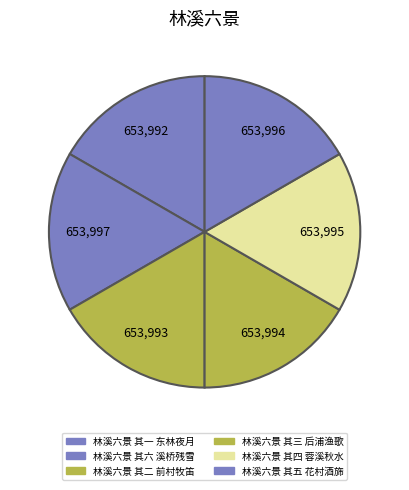

To the nearest percent, what percentage of the pie is 林溪六景 其四 蓉溪秋水?

17%